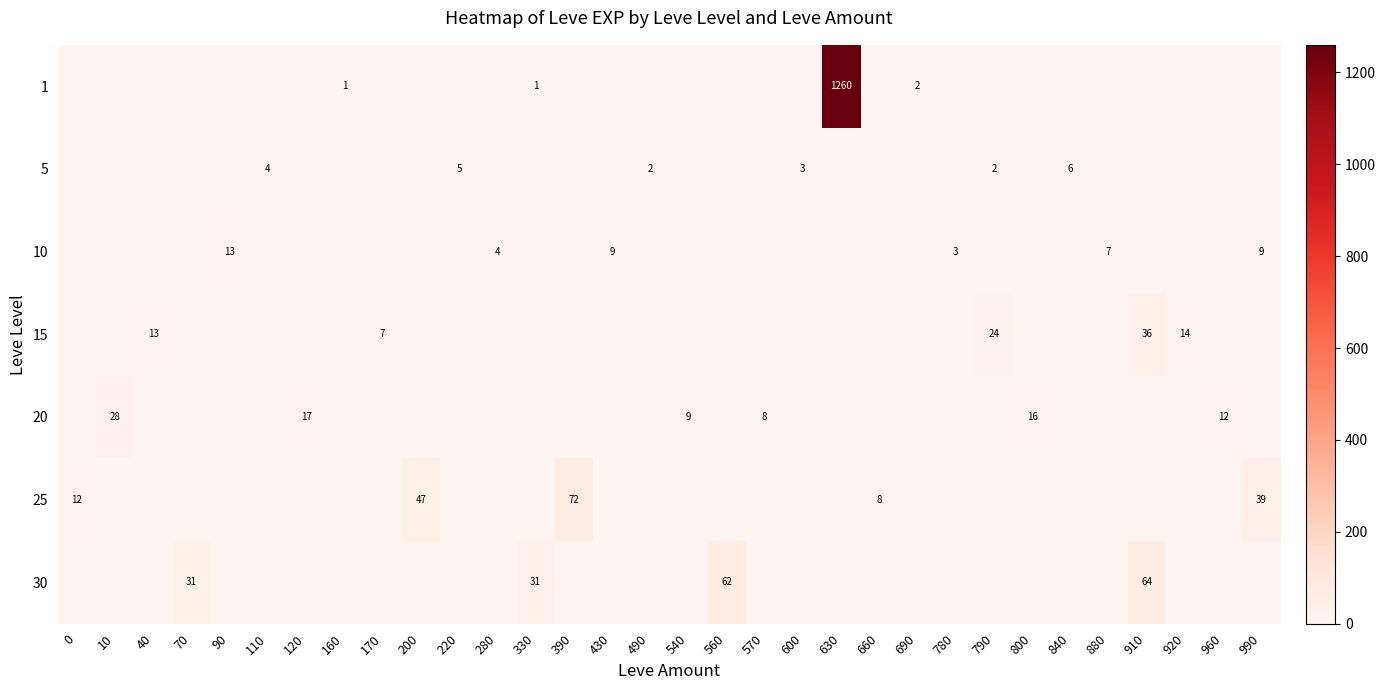

Is it true that 15 equals 36 at 910?

True